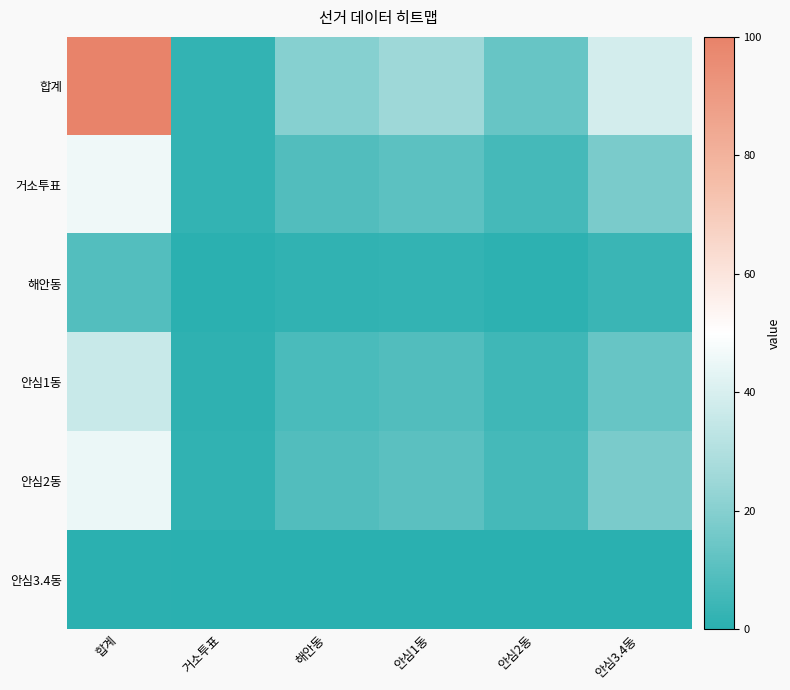

What is the total value across all series at 해안동?

46.5